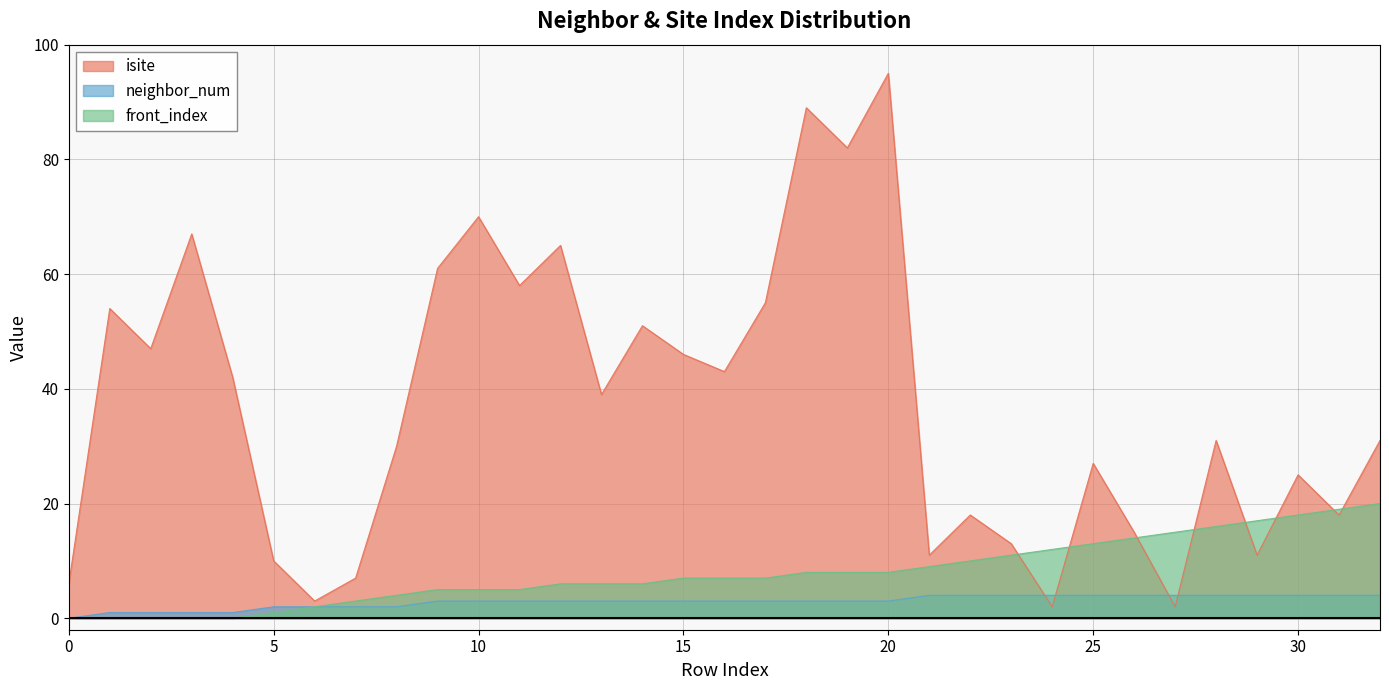

Reading left to right, extract all data points from this chart.

isite: 0=6	1=54	2=47	3=67	4=42	5=10	6=3	7=7	8=30	9=61	10=70	11=58	12=65	13=39	14=51	15=46	16=43	17=55	18=89	19=82	20=95	21=11	22=18	23=13	24=2	25=27	26=15	27=2	28=31	29=11	30=25	31=18	32=31
neighbor_num: 0=0	1=1	2=1	3=1	4=1	5=2	6=2	7=2	8=2	9=3	10=3	11=3	12=3	13=3	14=3	15=3	16=3	17=3	18=3	19=3	20=3	21=4	22=4	23=4	24=4	25=4	26=4	27=4	28=4	29=4	30=4	31=4	32=4
front_index: 0=0	1=0	2=0	3=0	4=0	5=1	6=2	7=3	8=4	9=5	10=5	11=5	12=6	13=6	14=6	15=7	16=7	17=7	18=8	19=8	20=8	21=9	22=10	23=11	24=12	25=13	26=14	27=15	28=16	29=17	30=18	31=19	32=20